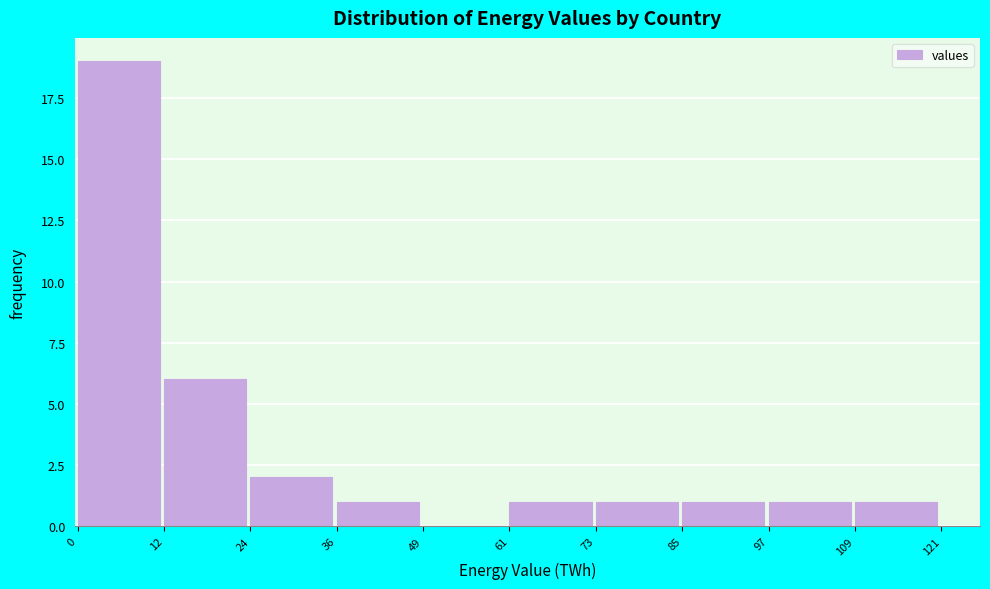

Which range on the x-axis has the tallest bar?

0 to 12